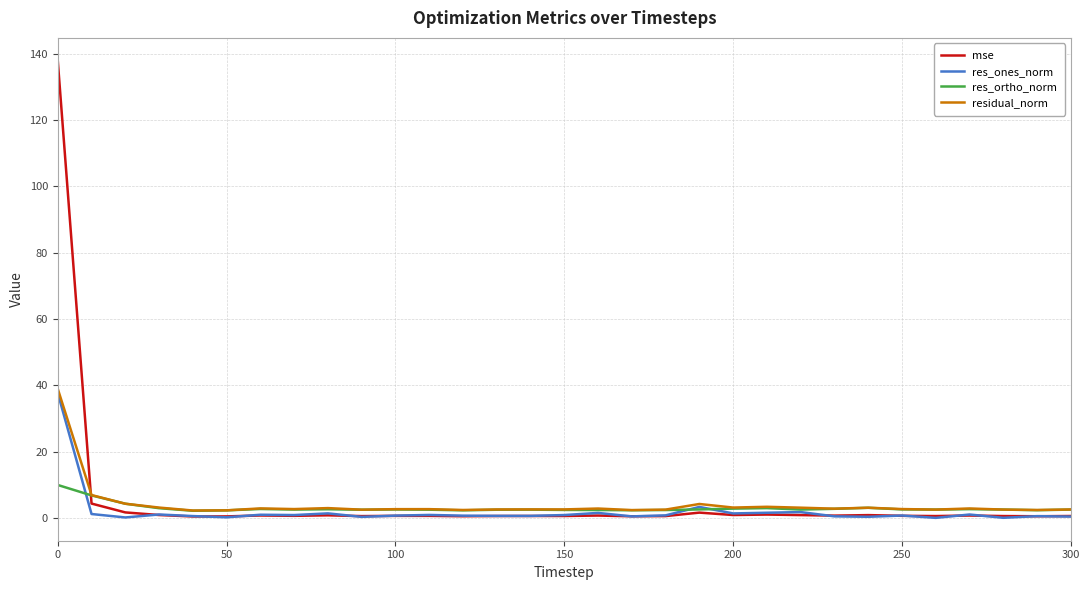

Which series has the widest spread of values?

mse